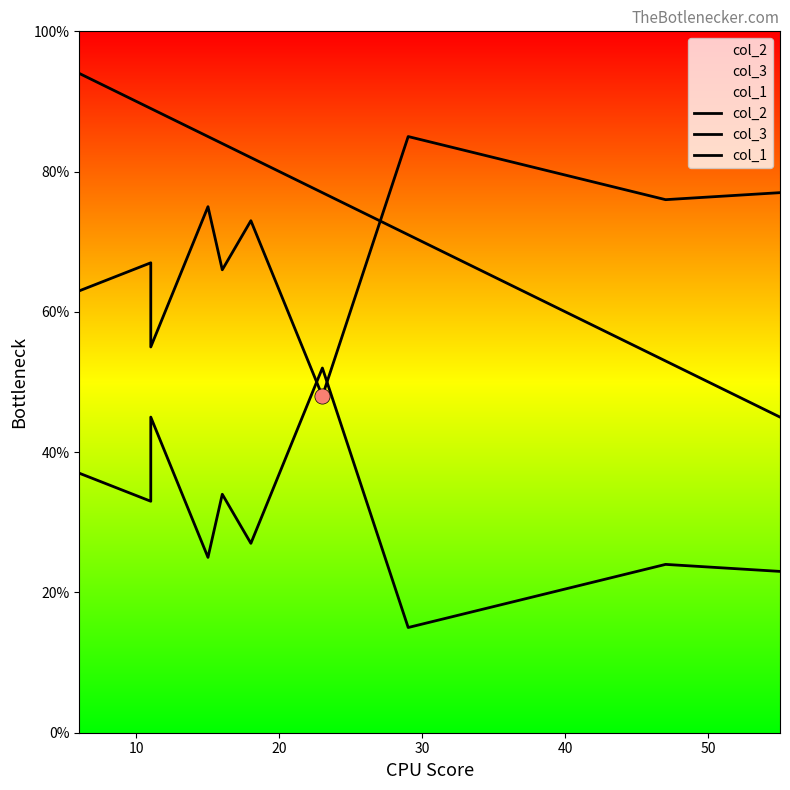

Which series has the largest total across all categories?

col_1